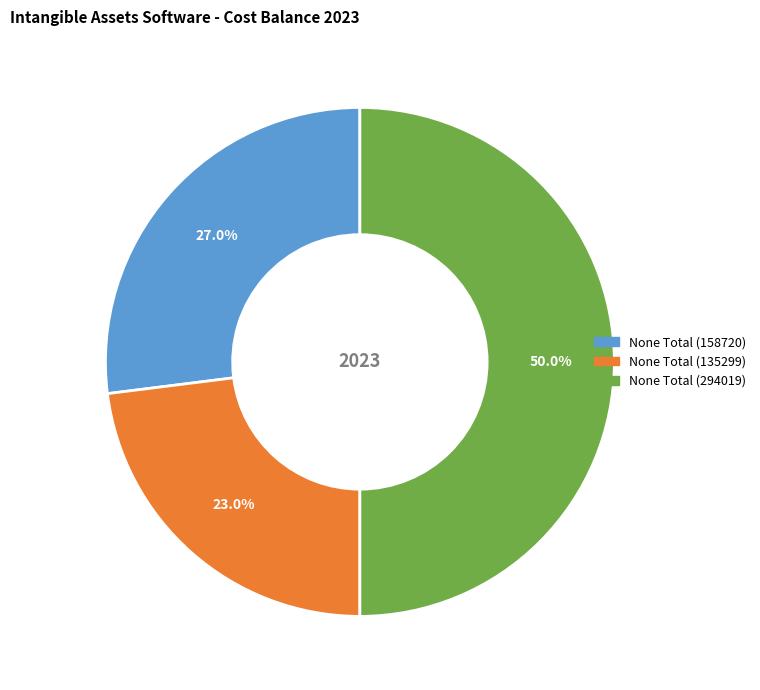

How many segments does this pie chart have?

3